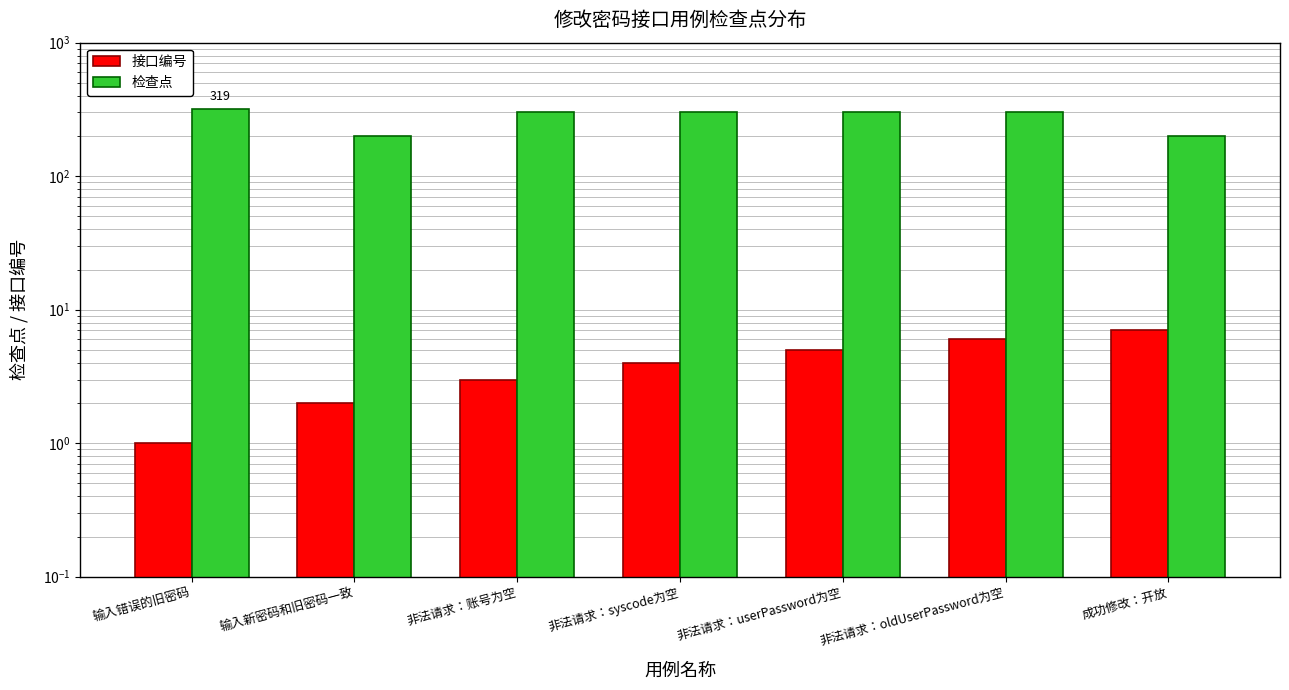

How many data points in 接口编号 are above 4?

3